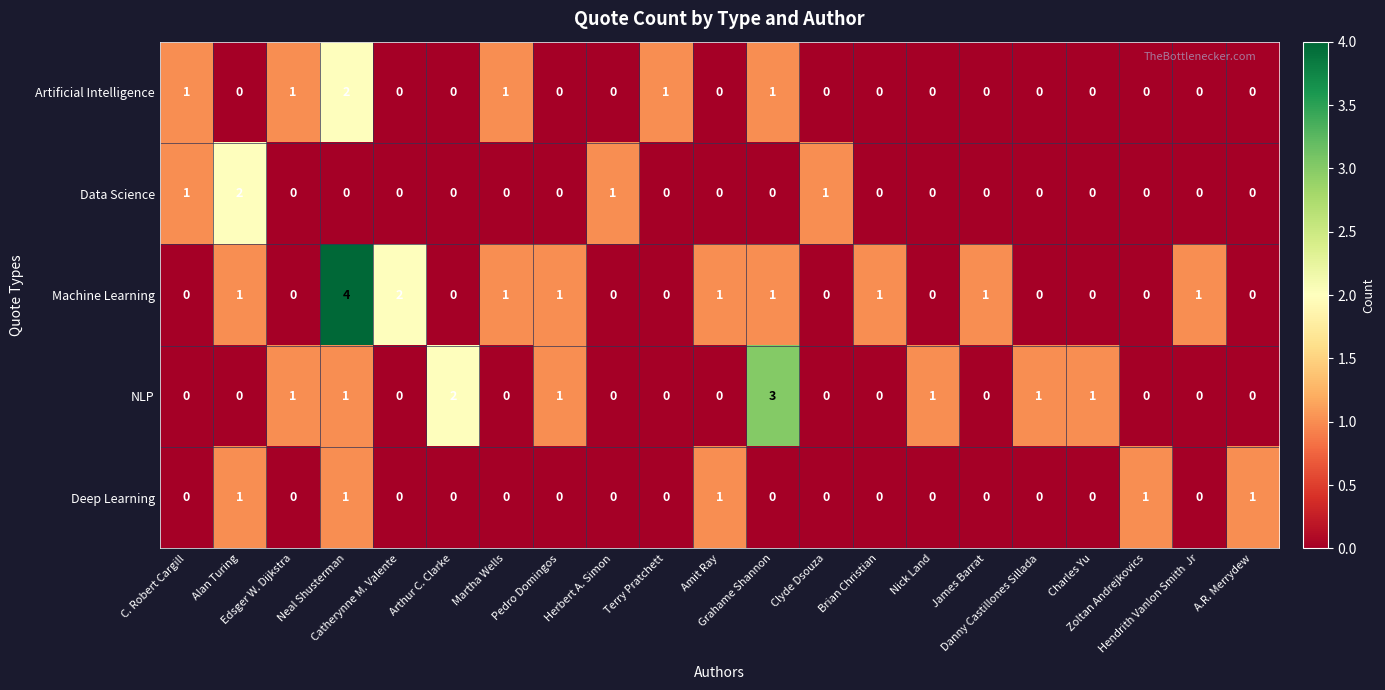

What is the greatest value displayed?

4